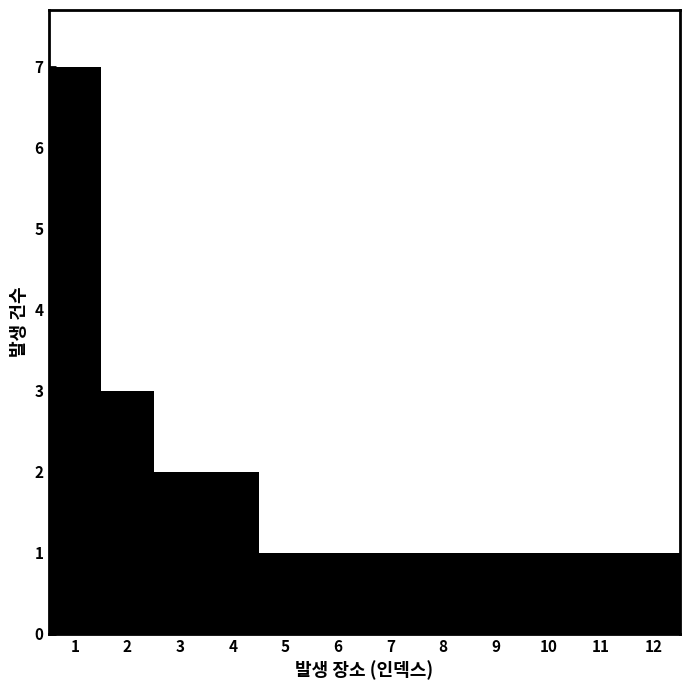

Reading left to right, what are all the values shown in this chart?

7	3	2	2	1	1	1	1	1	1	1	1